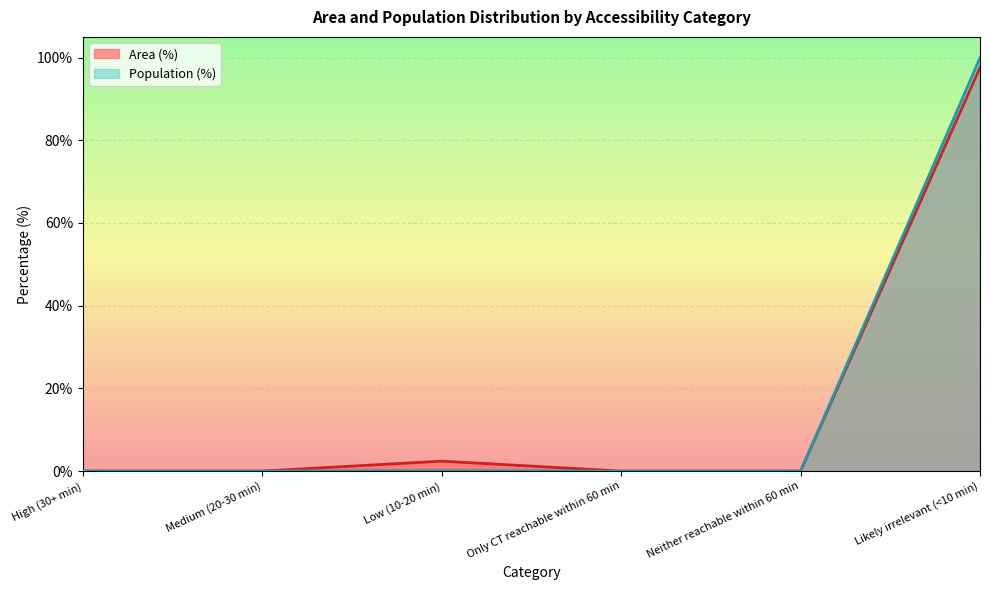

How many categories are shown in the chart?

6